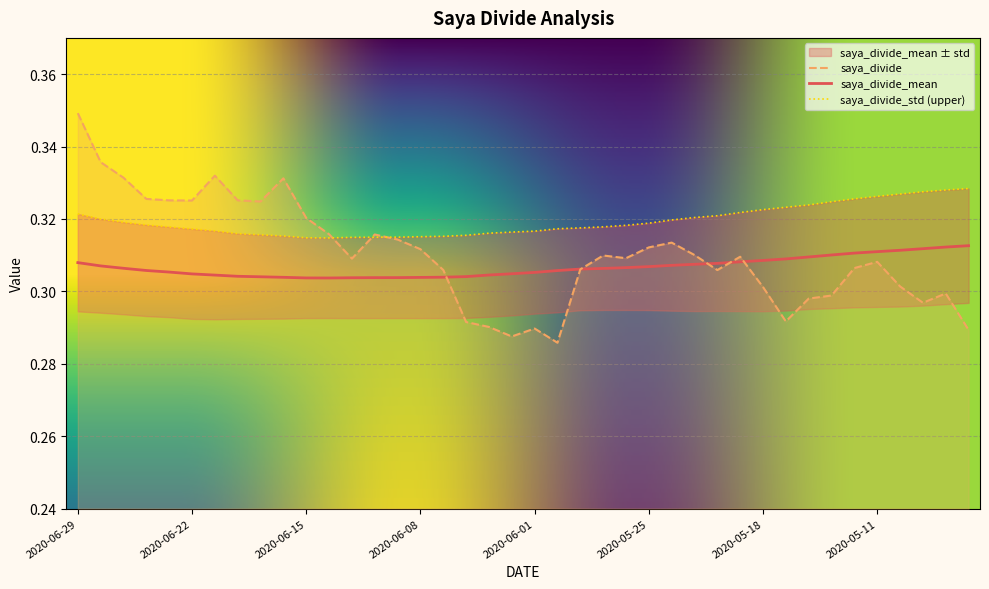

In saya_divide_std, how many points are lower than both neighbors (excluding endpoints)?

1